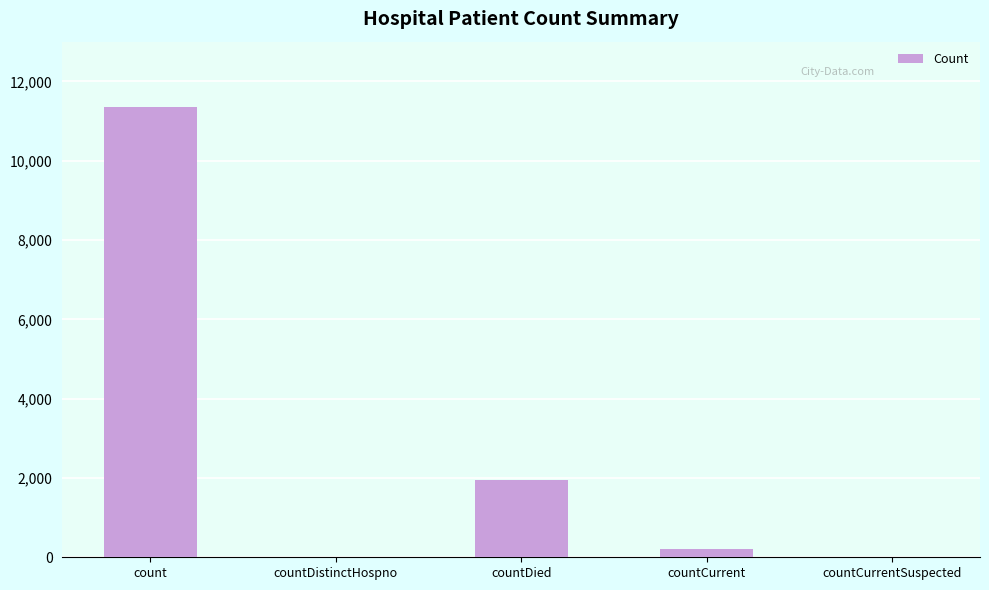

What is the sum of all values?

13506